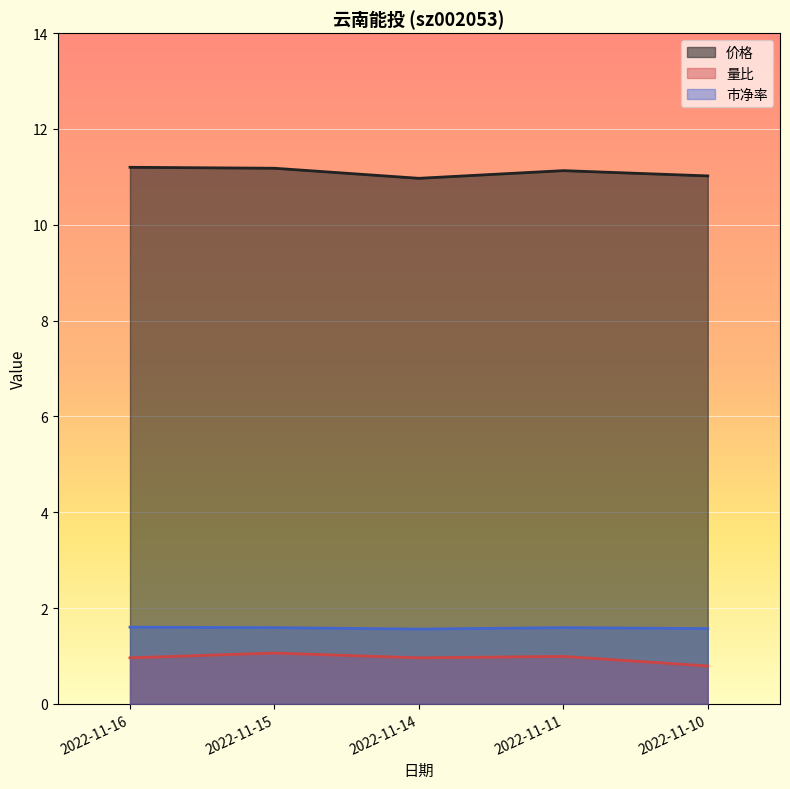

The 量比 series shows 1.6 at 2022-11-15. True or false?

False